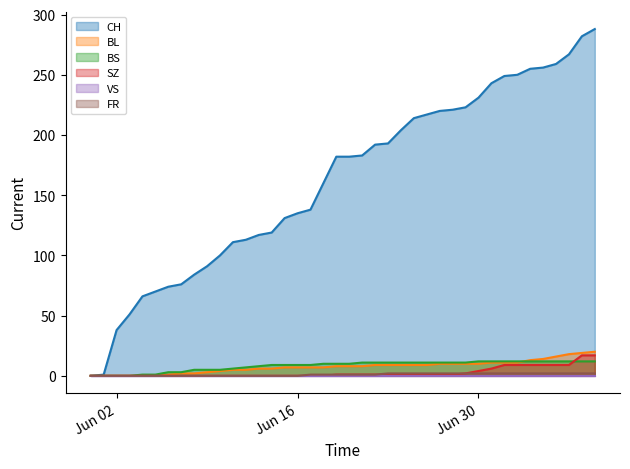

Where do BL and BS first cross each other?

2020-07-03 and 2020-07-04